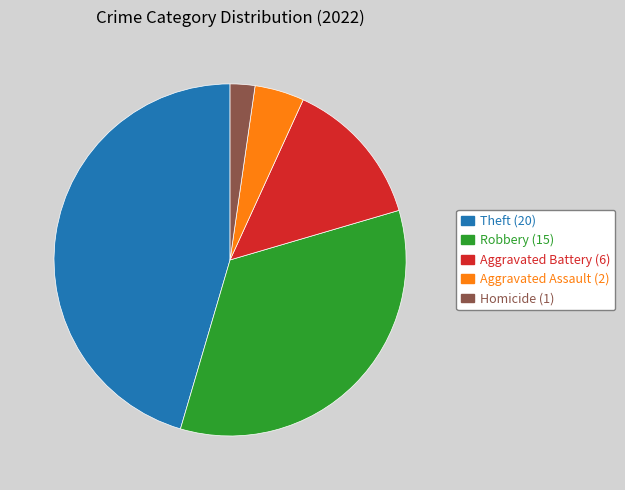

Is there a majority slice in this chart?

No